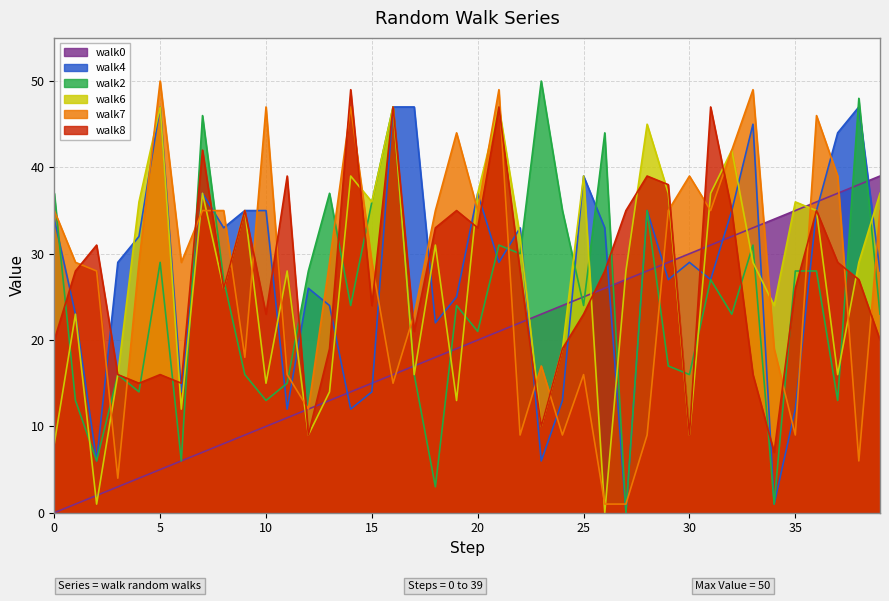

Rank the categories by walk0 value from lowest to highest.

0, 1, 2, 3, 4, 5, 6, 7, 8, 9, 10, 11, 12, 13, 14, 15, 16, 17, 18, 19, 20, 21, 22, 23, 24, 25, 26, 27, 28, 29, 30, 31, 32, 33, 34, 35, 36, 37, 38, 39